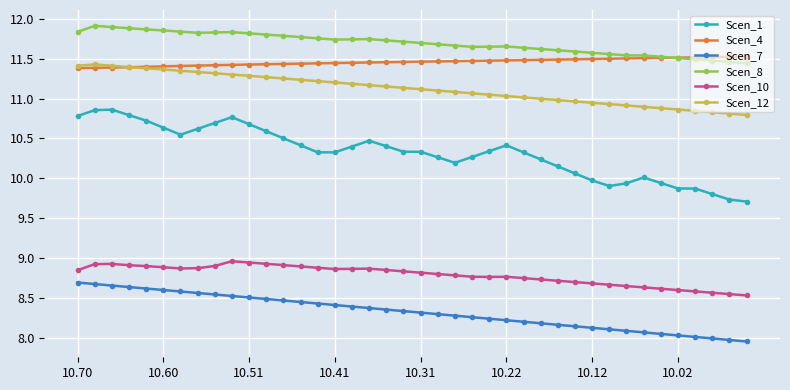

Which series has the largest range (max minus min)?

Scen_1